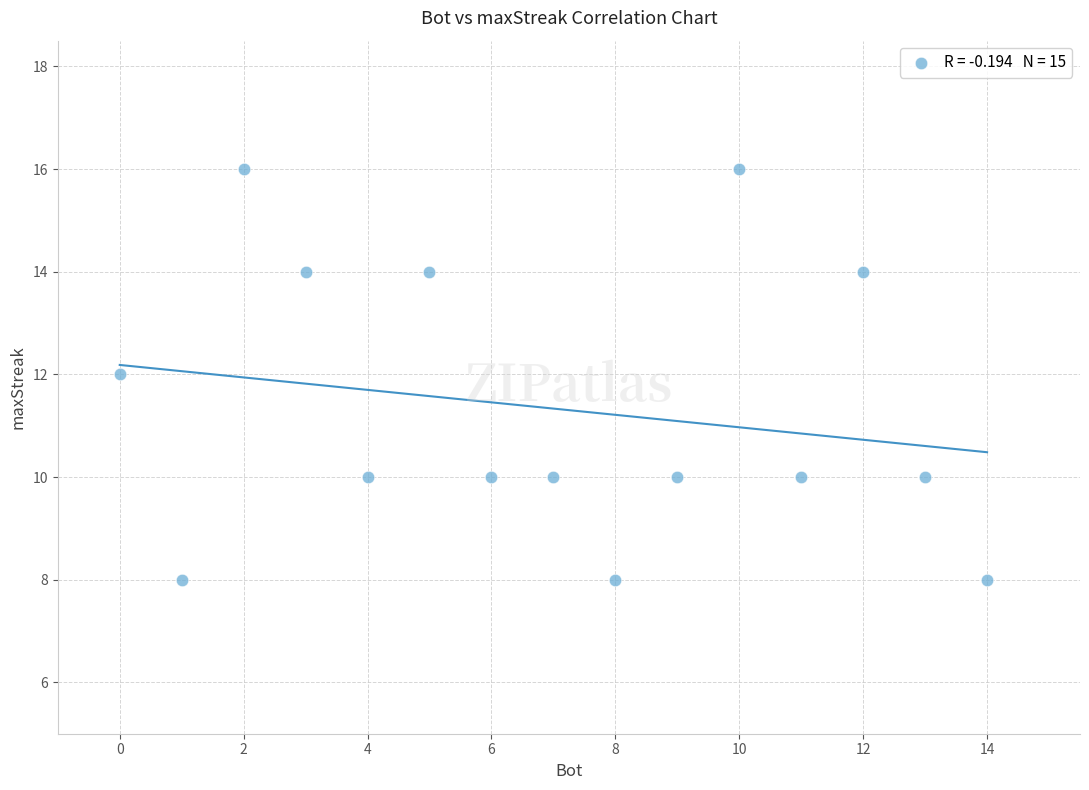

What is the range of Y values (max minus min)?

8